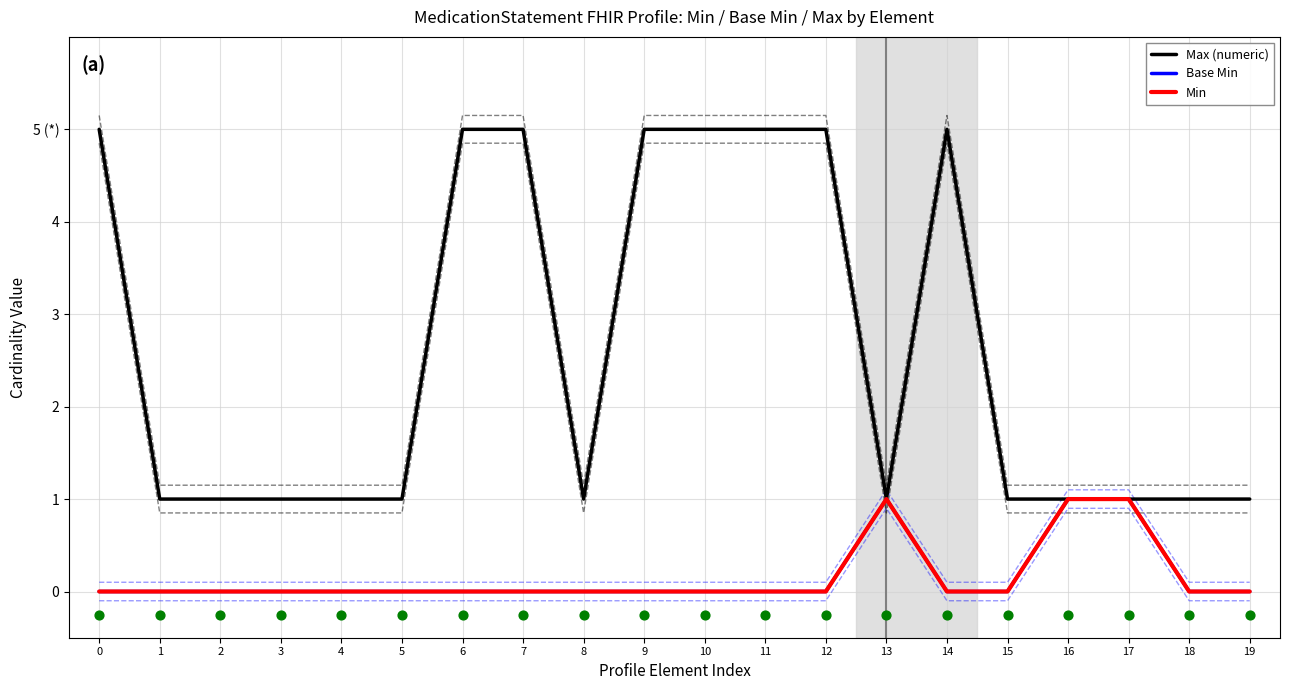

What are all the series names shown in the legend?

Max (numeric), Base Min, Min